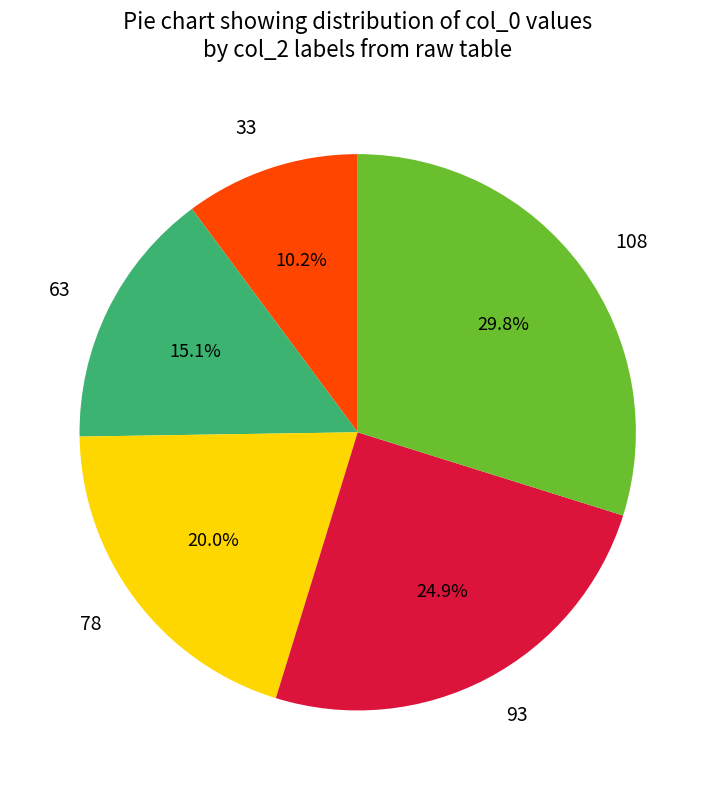

How many segments does this pie chart have?

5